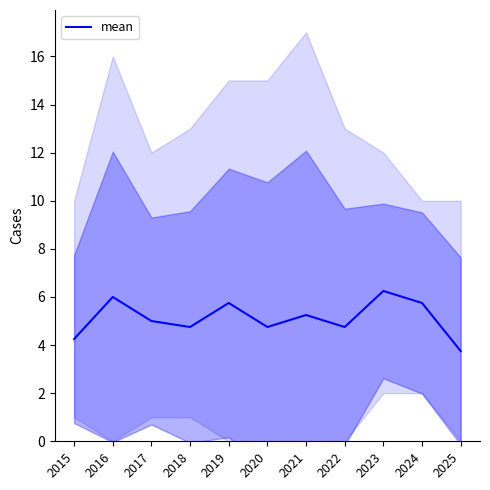

List the labels in order of value, largest first.

2023, 2016, 2019, 2024, 2021, 2017, 2018, 2020, 2022, 2015, 2025